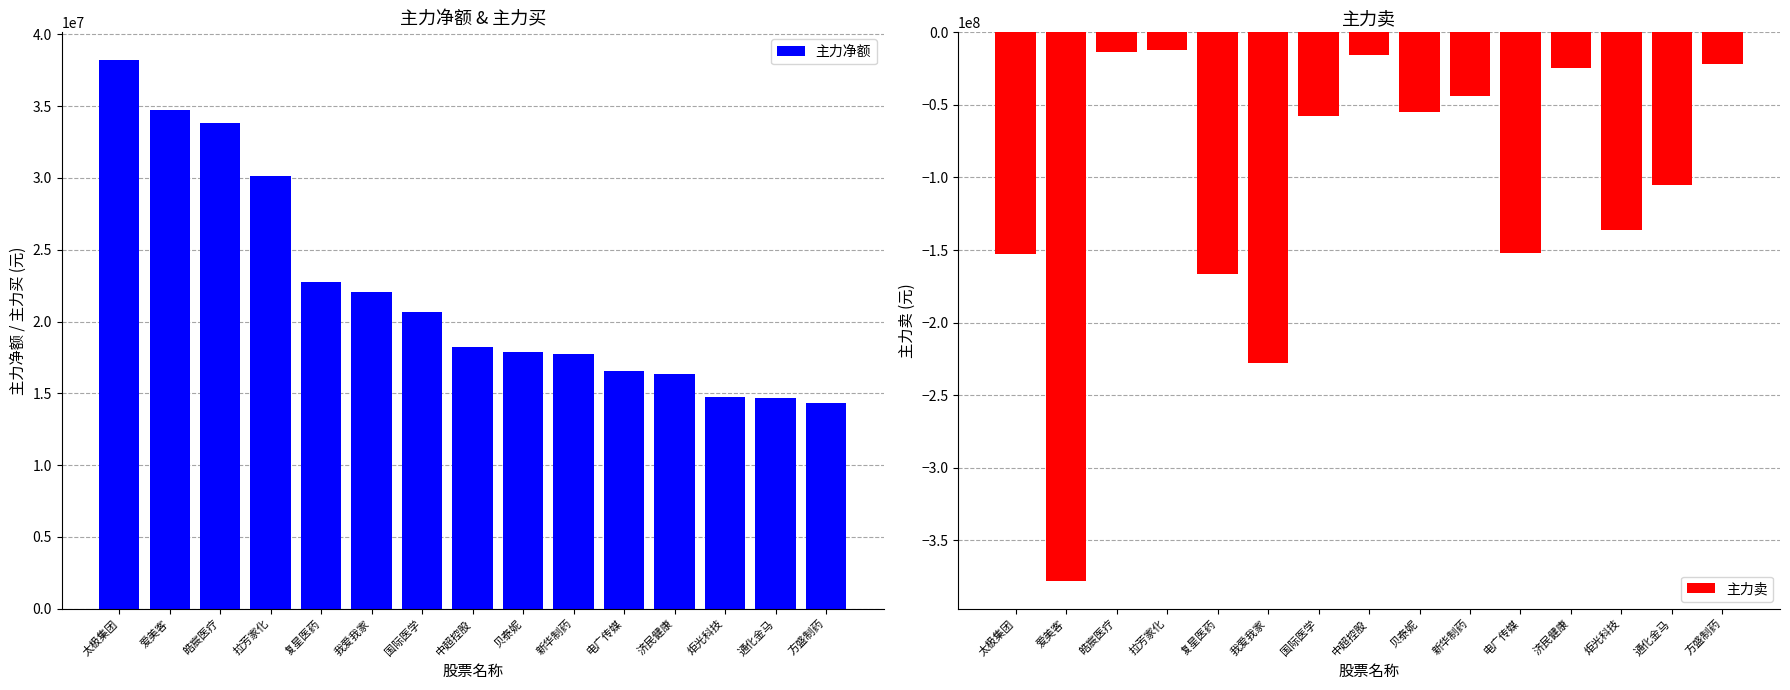

Reading left to right, list all the values displayed in this chart.

主力净额: 太极集团=38232518	爱美客=34756073	皓宸医疗=33802230	拉芳家化=30132965	复星医药=22724433	我爱我家=22079406	国际医学=20643655	中超控股=18233754	贝泰妮=17861126	新华制药=17755219	电广传媒=16529855	济民健康=16357268	炬光科技=14764763	通化金马=14687868	方盛制药=14352328
主力卖: 太极集团=-152627979	爱美客=-378175494	皓宸医疗=-13867299	拉芳家化=-12360306	复星医药=-166622830	我爱我家=-227582497	国际医学=-57345859	中超控股=-15326671	贝泰妮=-55019232	新华制药=-43815115	电广传媒=-151988202	济民健康=-24518468	炬光科技=-136147798	通化金马=-105193338	方盛制药=-21599059